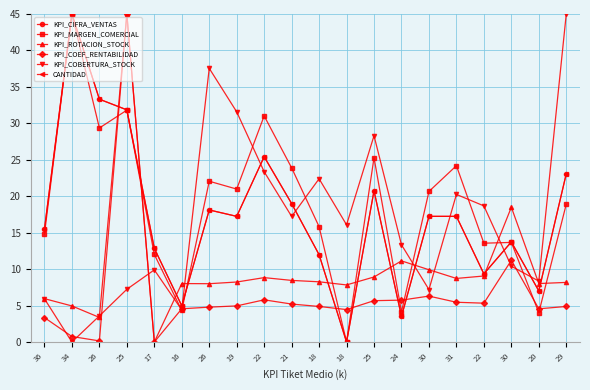

Which category has the lowest value in the KPI_COEF_RENTABILIDAD series?

17